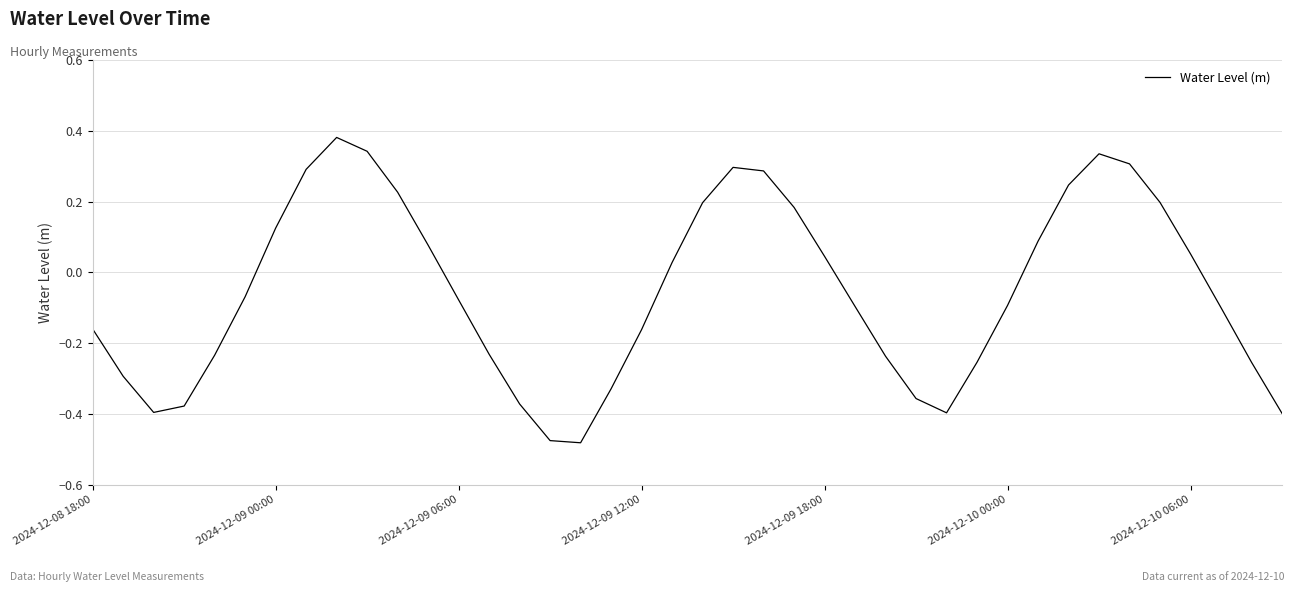

What is the difference between the maximum and minimum values?

0.9